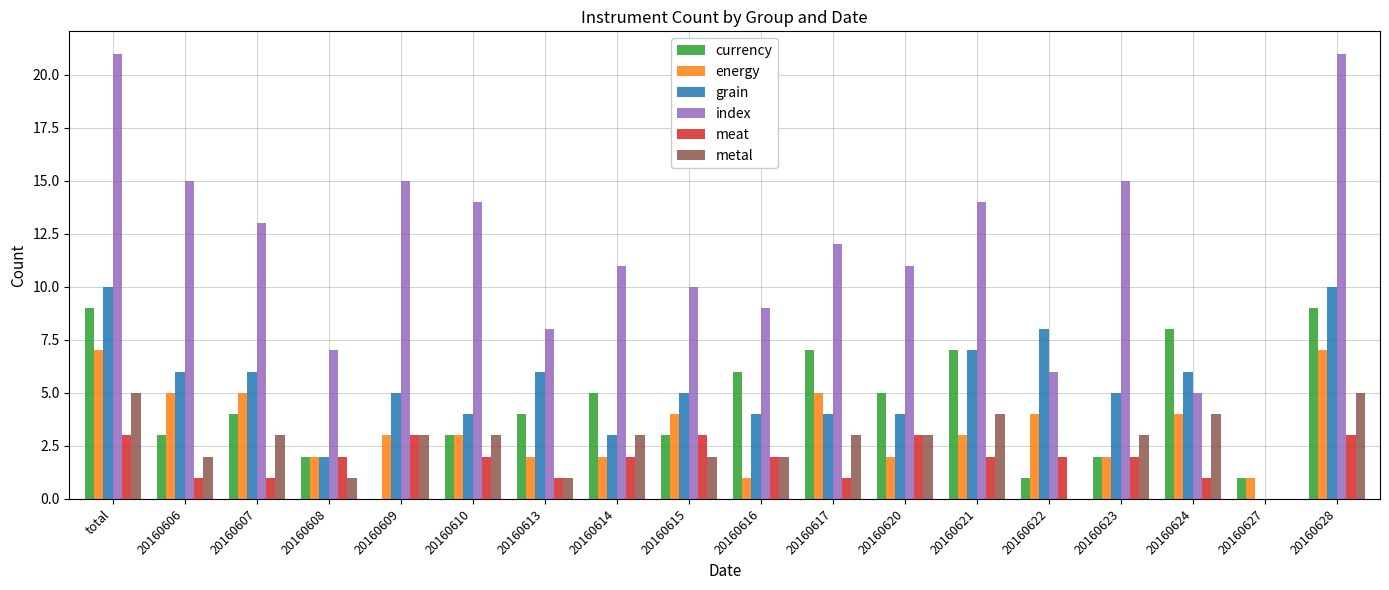

Which series has the largest total across all categories?

index